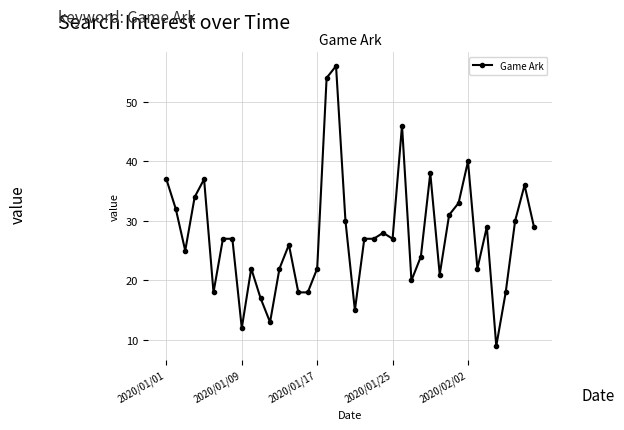

What is the greatest value displayed?

56